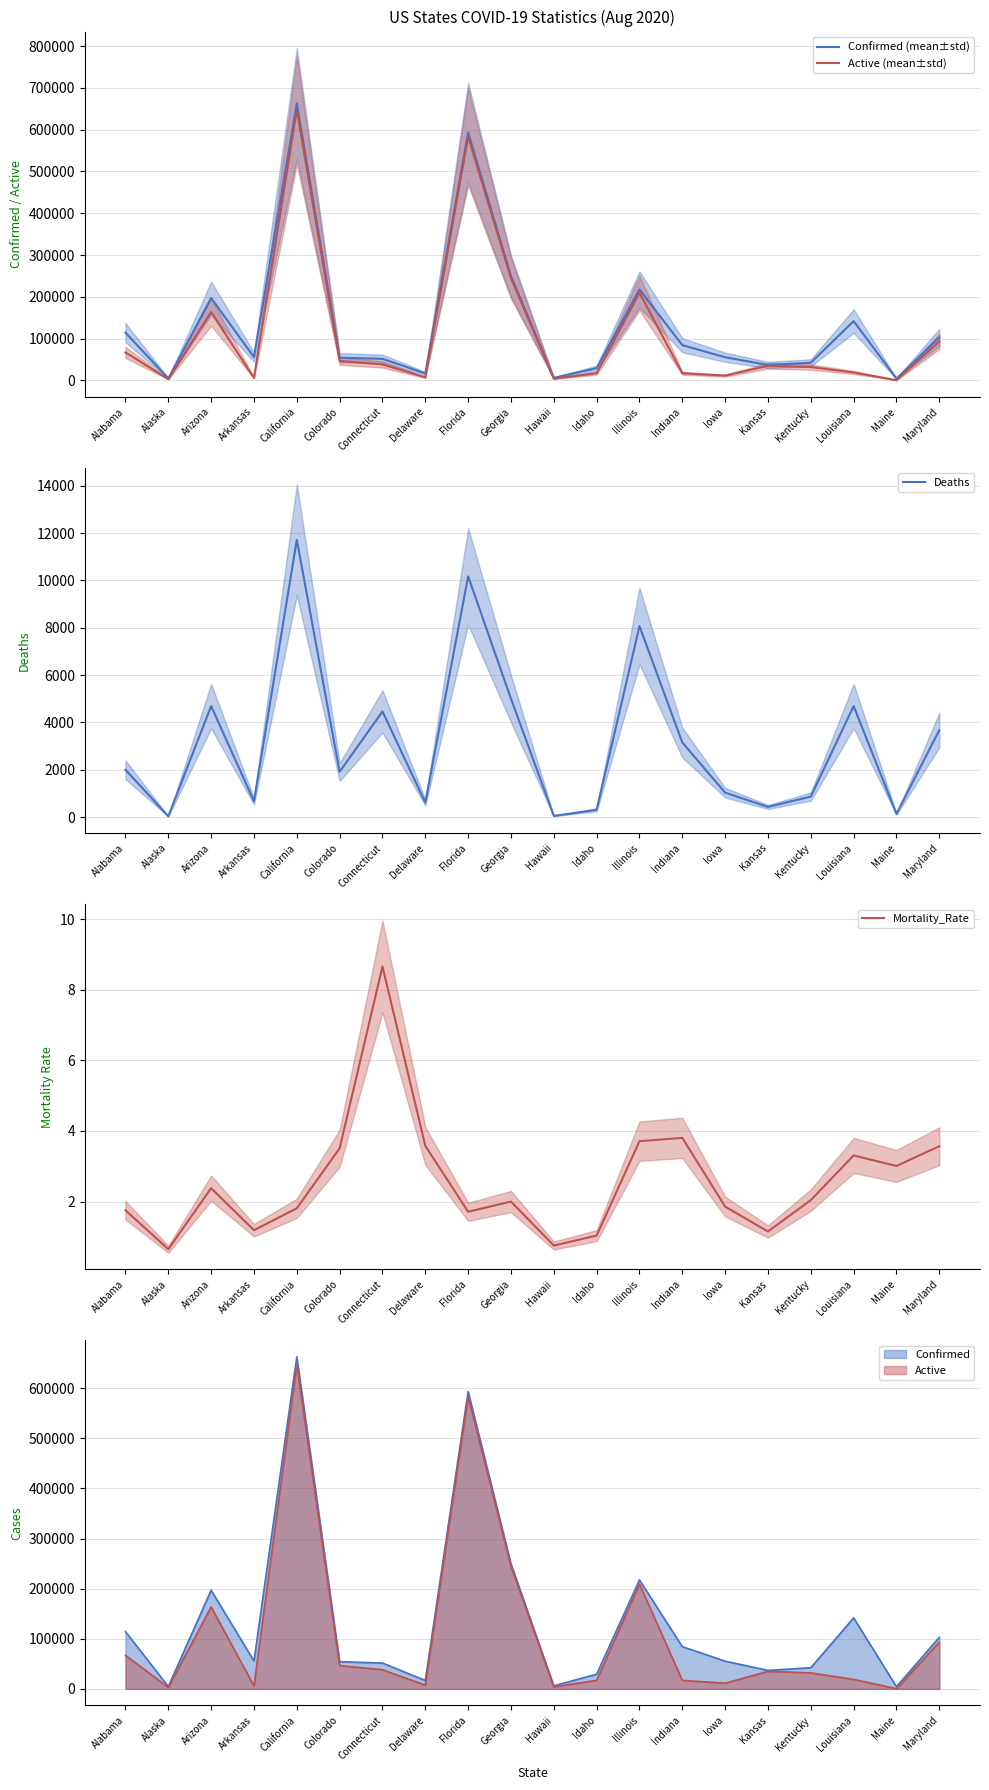

What position from the left is Kansas?

16